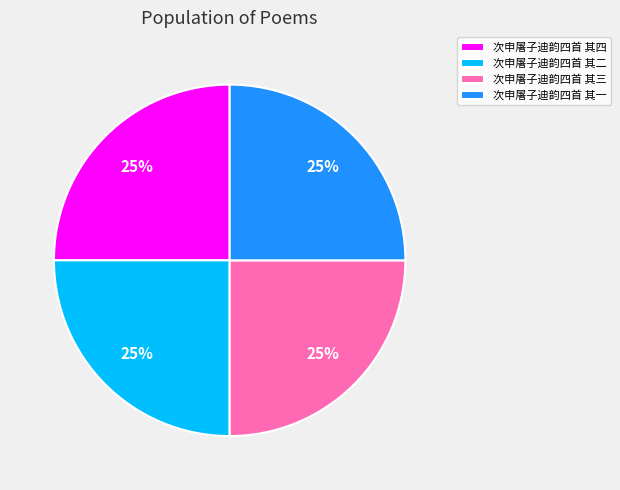

To the nearest percent, what is the average slice percentage?

25%